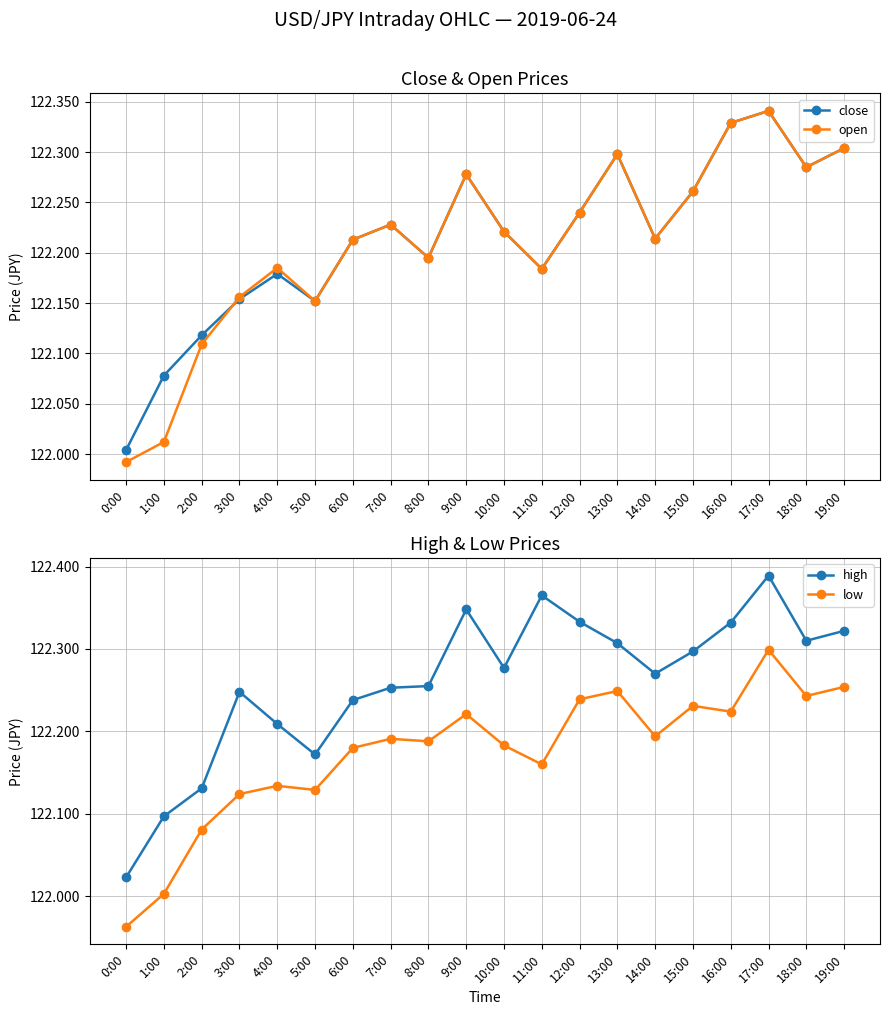

What are all the series names shown in the legend?

close, open, high, low